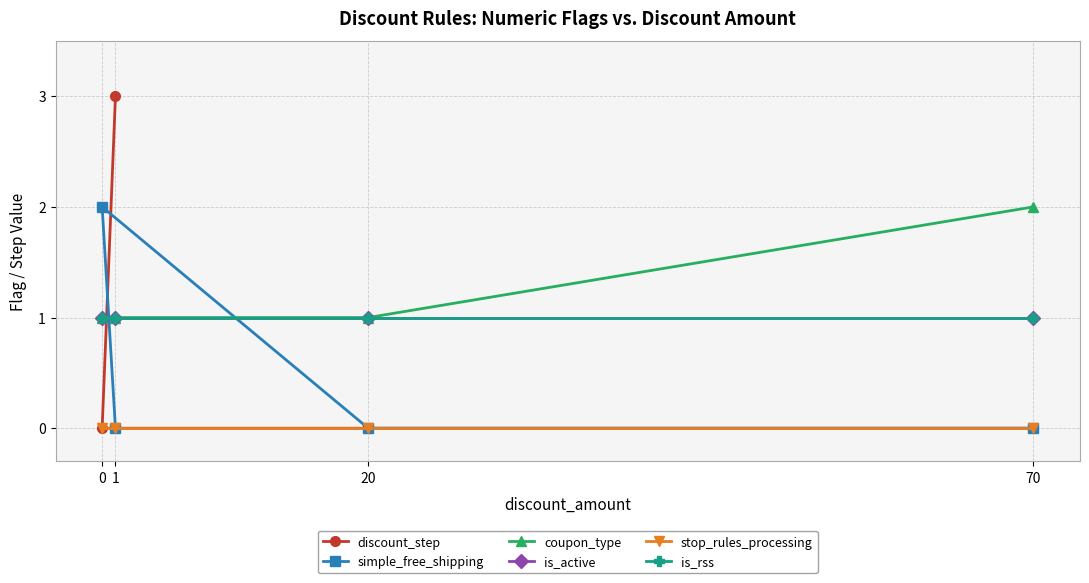

What is the sum of the coupon_type values at 20 and 70?

3